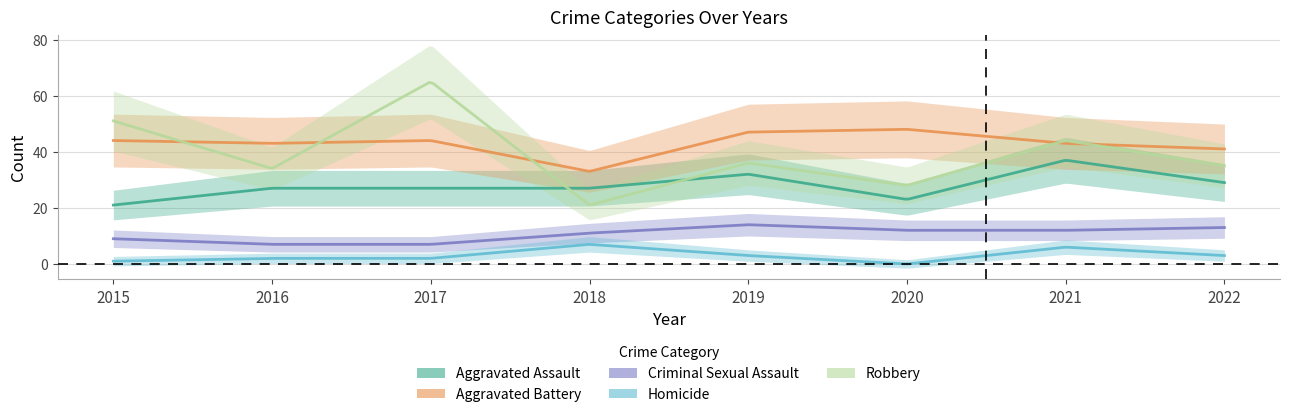

The Robbery series shows 35 at 2022. True or false?

True